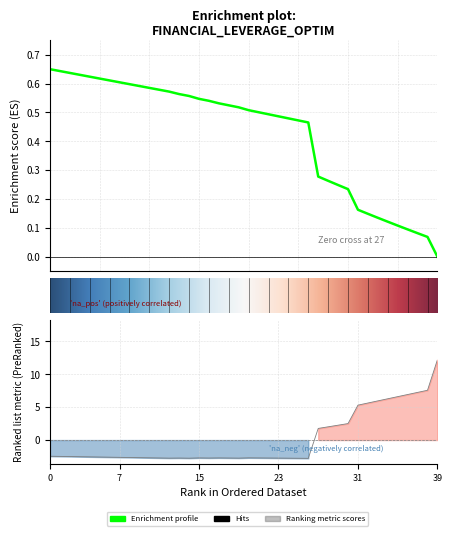

What value does the equity_value series have at 32?

0.1